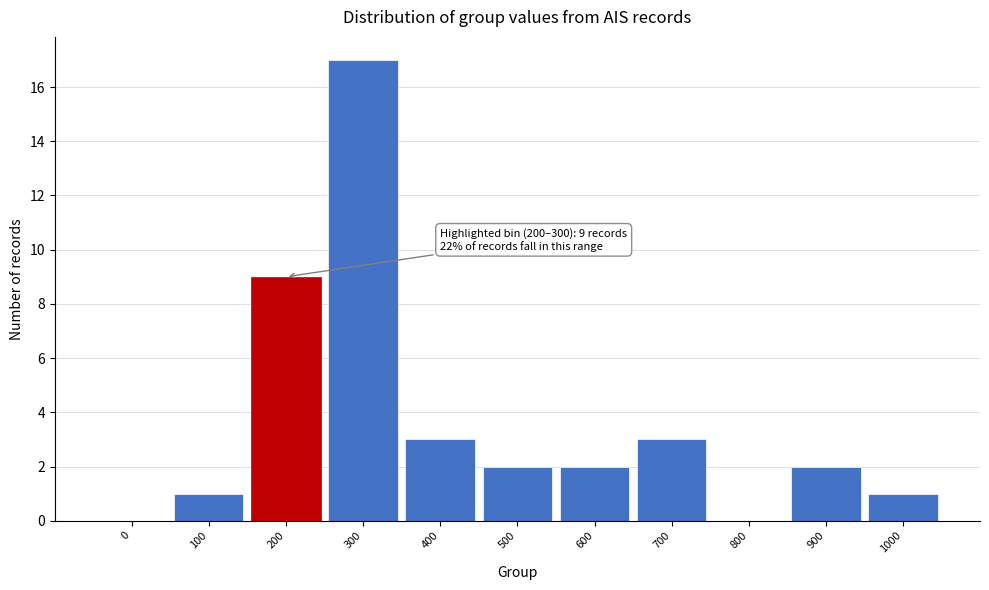

Reading right to left, list all the values displayed in this chart.

1000=1	900=2	800=0	700=3	600=2	500=2	400=3	300=17	200=9	100=1	0=0